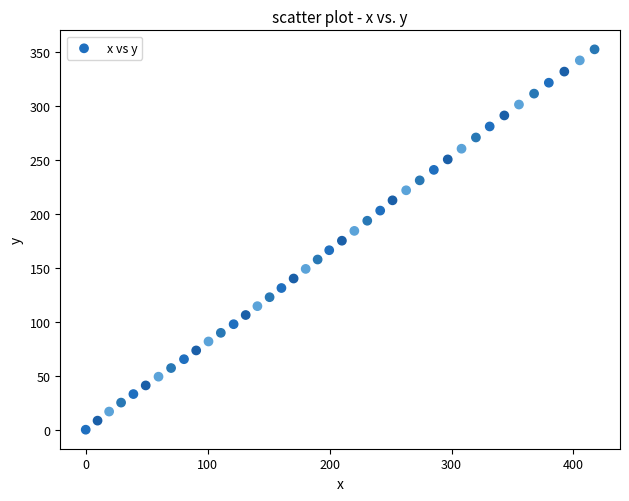

What is the range of X values (max minus min)?

417.3